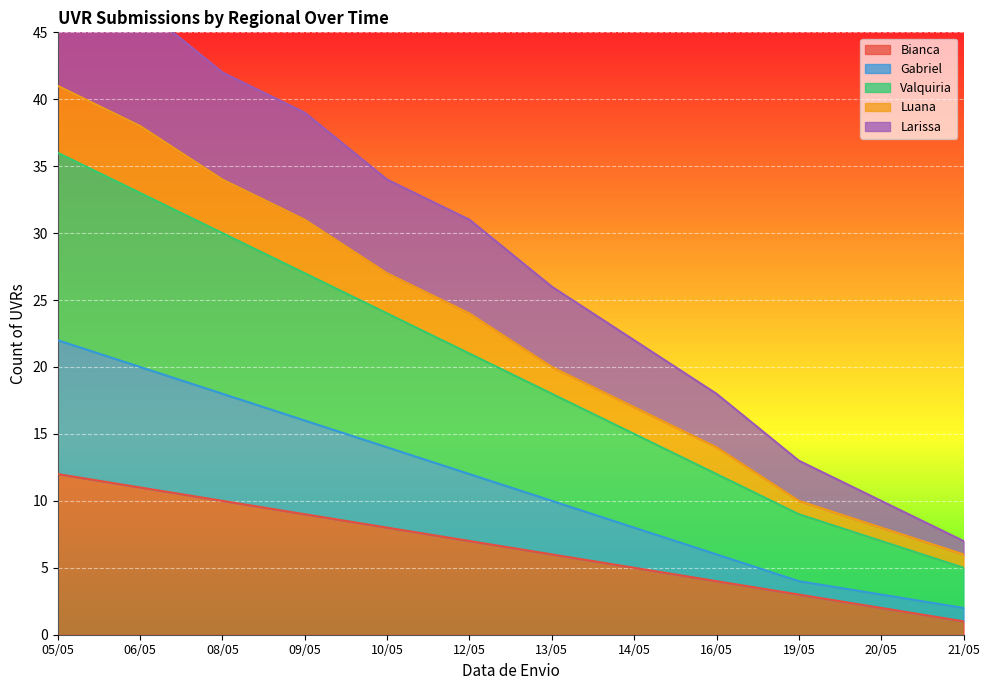

True or false: Luana and Bianca intersect in this chart.

False